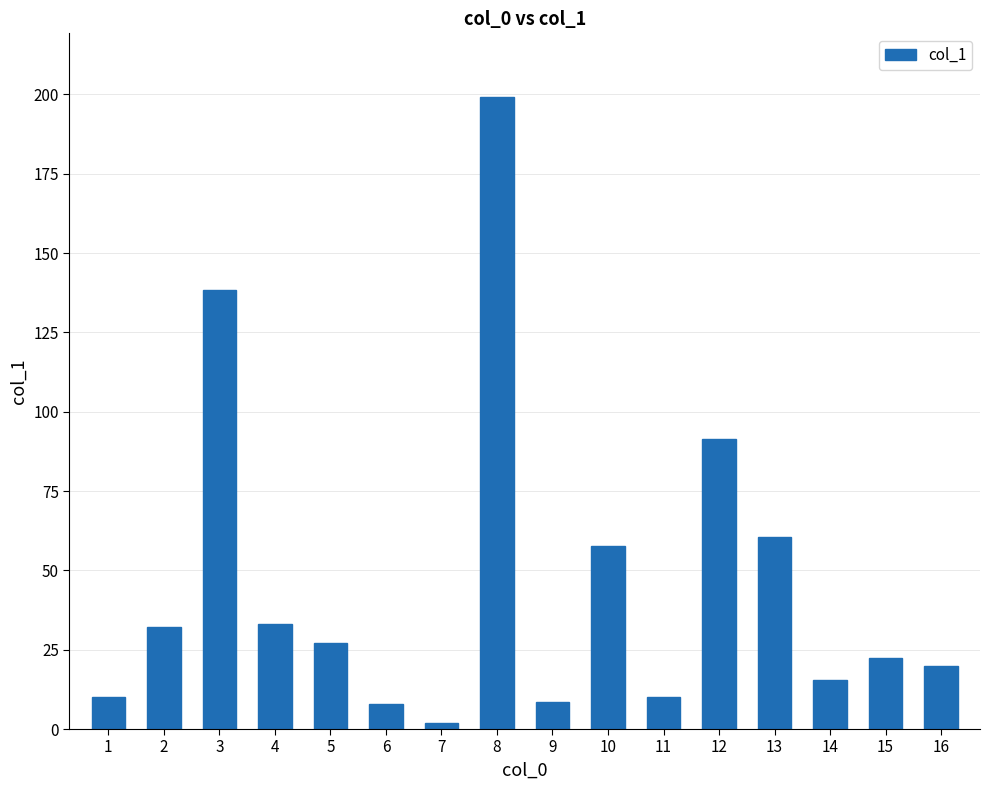

Count the number of data series in this chart.

1